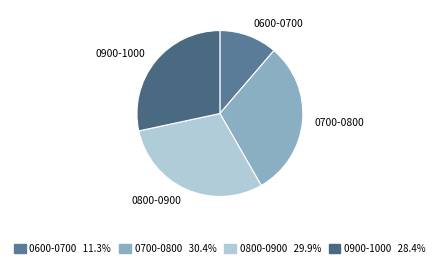

Which slice is the smallest?

0600-0700